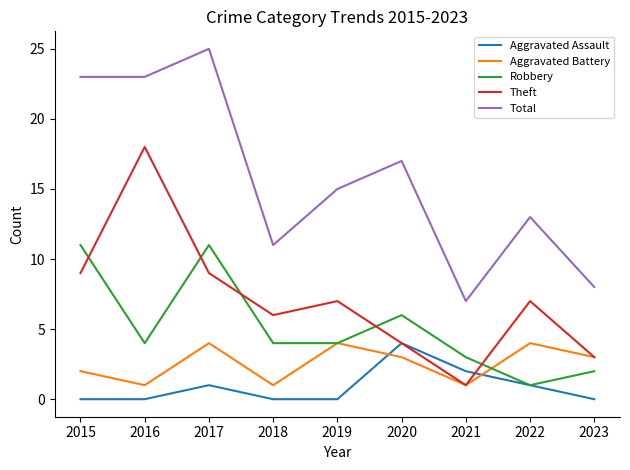

The Theft series shows 11 at 2018. True or false?

False